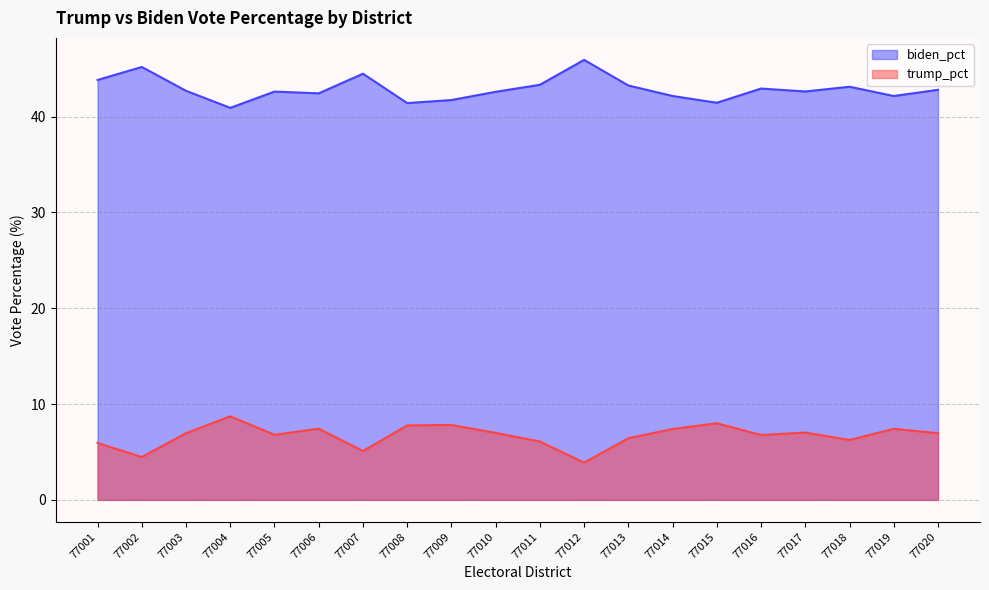

What is the difference between the maximum and minimum values in the trump_pct series?

4.8